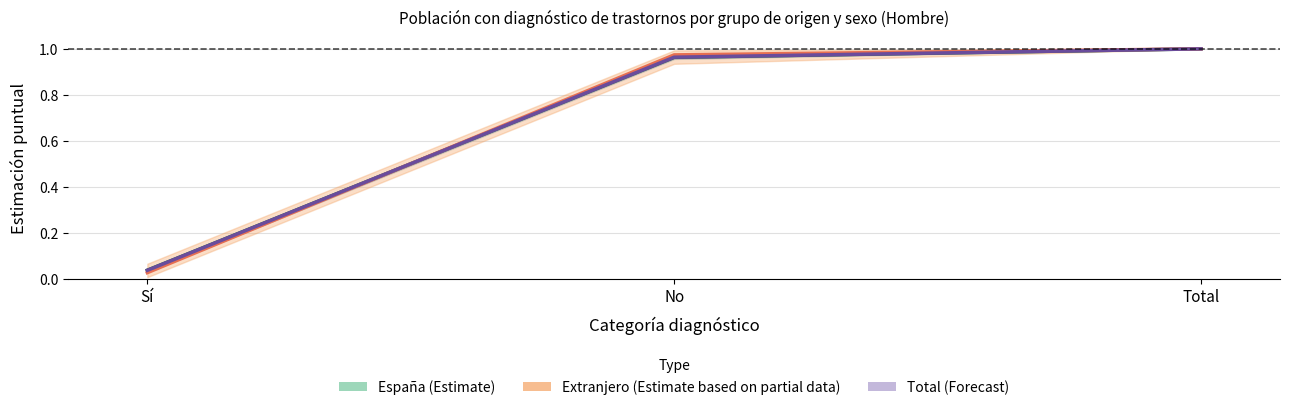

At which category is the sum across all series the highest?

Total